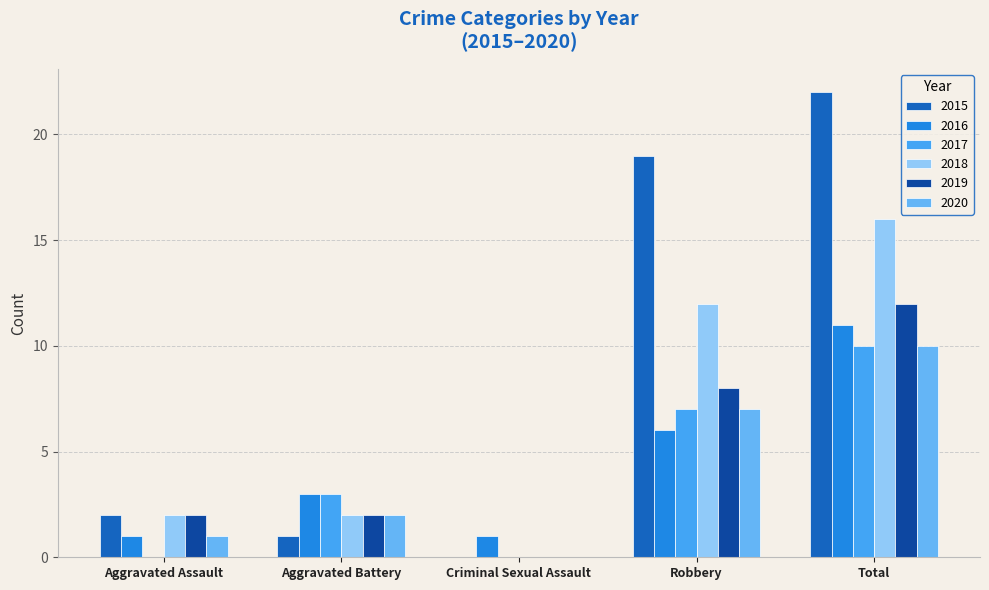

What is the sum of the 2015 values at Aggravated Assault and Robbery?

21